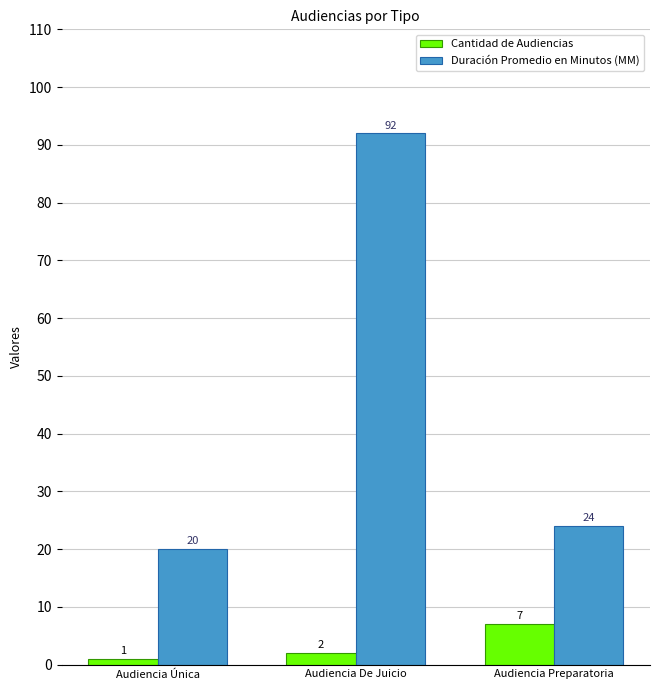

At which category is the sum across all series the highest?

Audiencia De Juicio